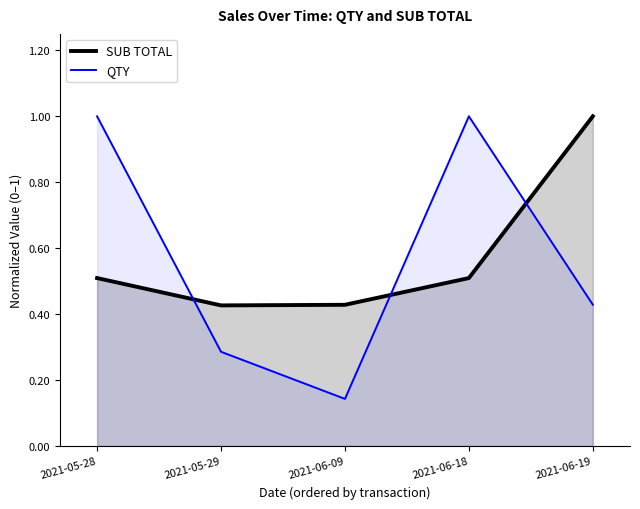

Which series has the widest spread of values?

QTY